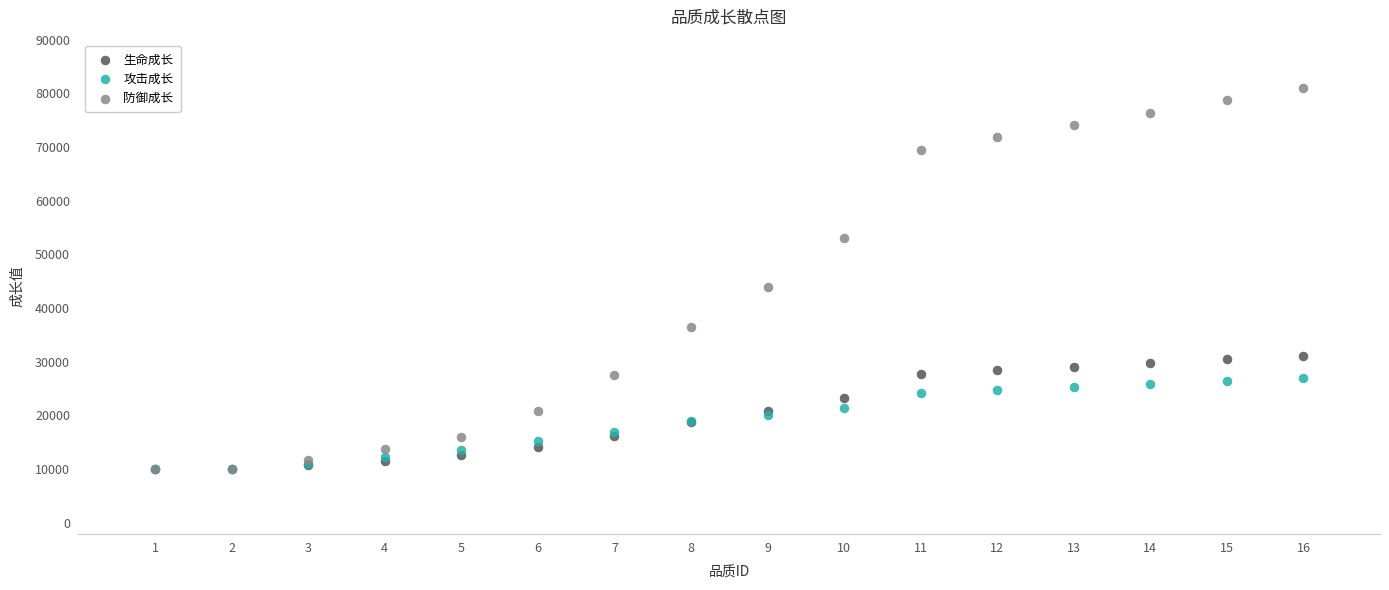

In the 防御成长 series, what Y value is closest to 45507?

43949